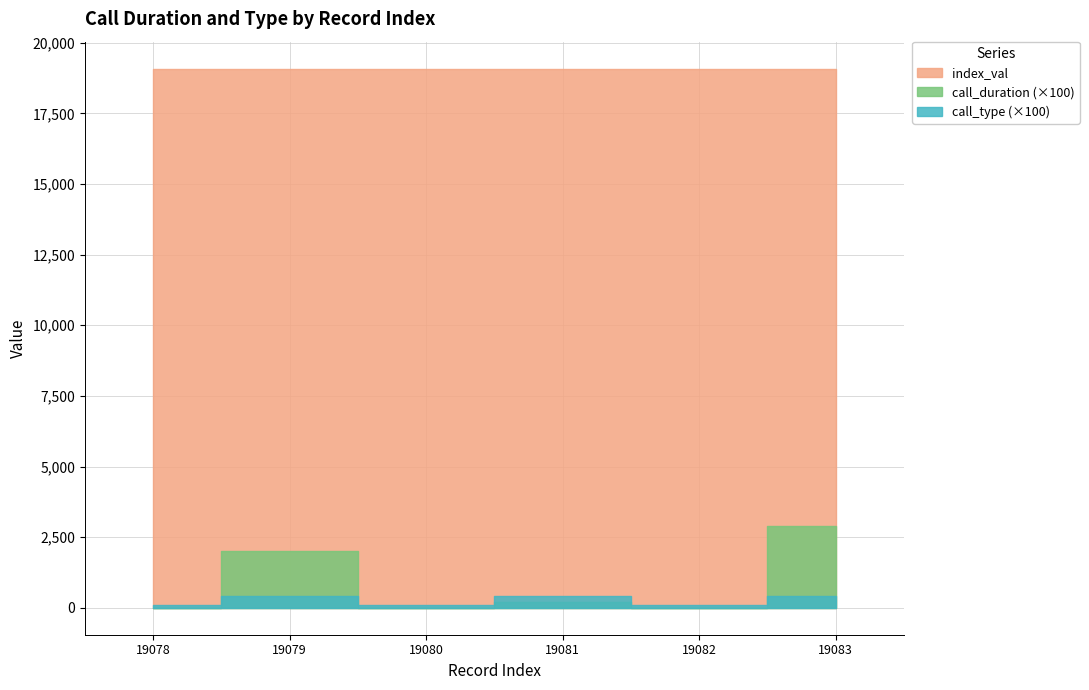

The value of call_type at 19078 is 0. True or false?

False